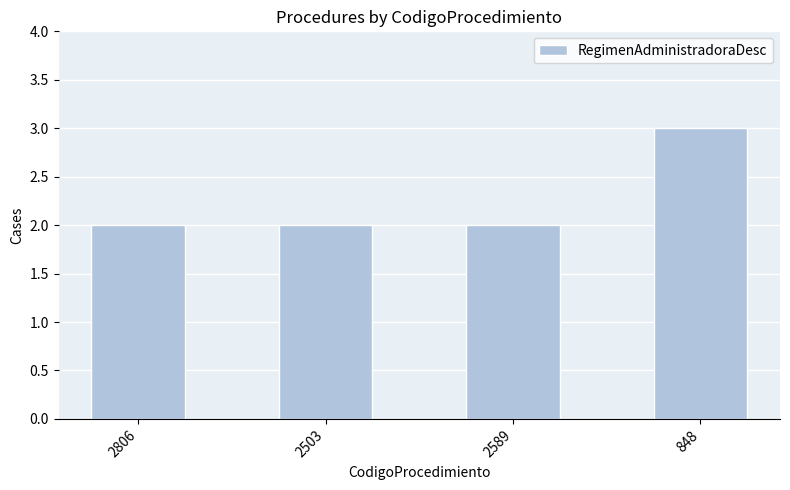

What value does the data have at 848?

3